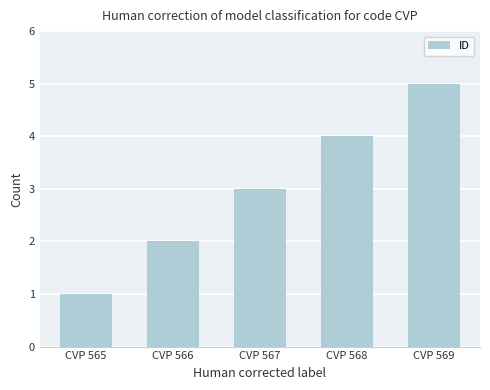

At which category does the chart reach its peak across all series?

CVP 569